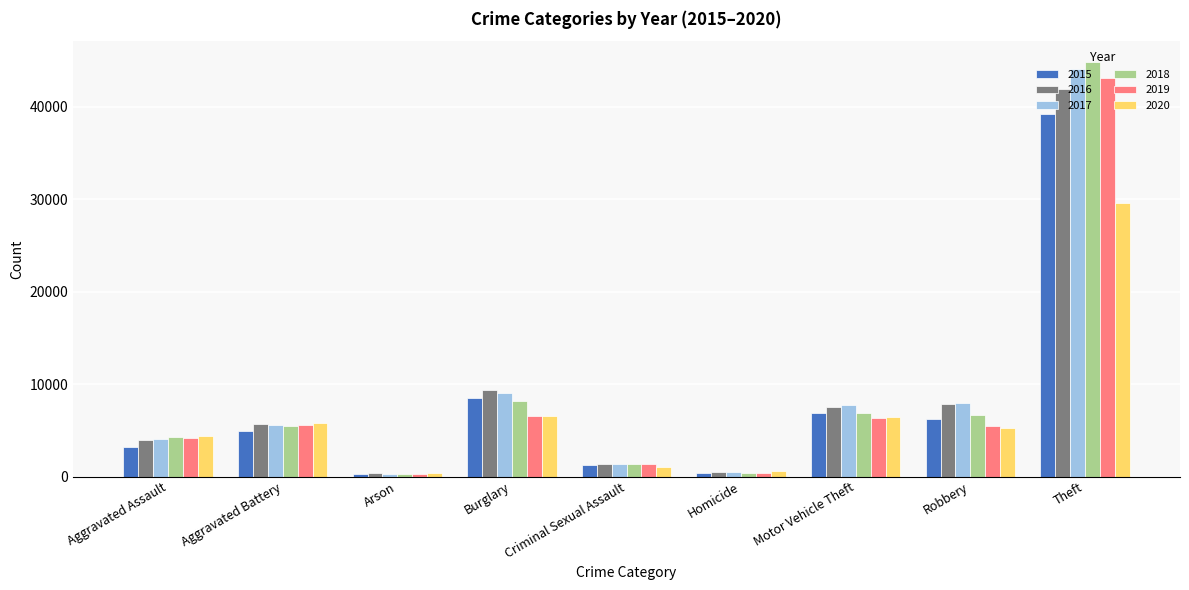

How many groups of bars are there?

9